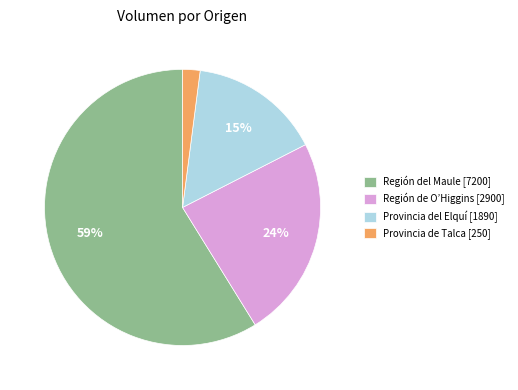

What percentage is the Región de O’Higgins [2900] slice, to the nearest percent?

24%